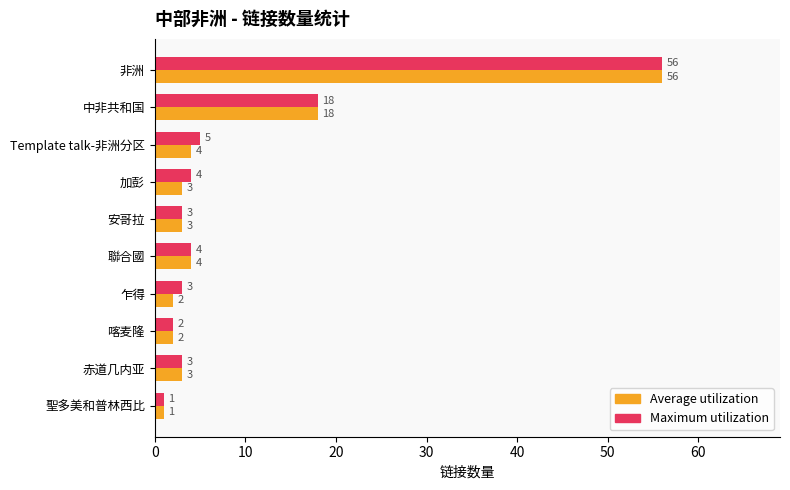

True or false: Maximum utilization has a value of 18 at 中非共和国.

True